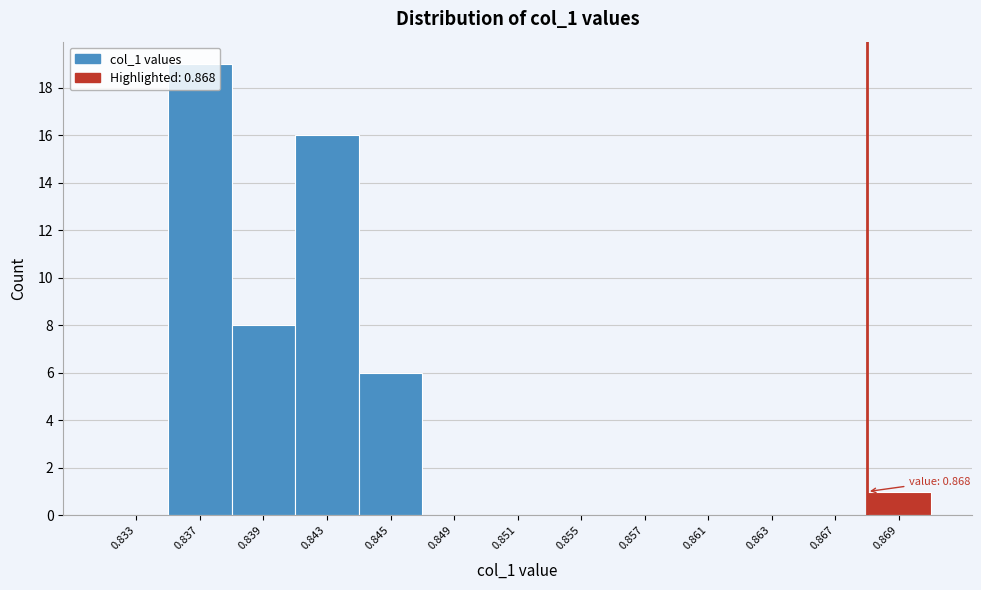

Which label corresponds to the largest value in the chart?

0.837